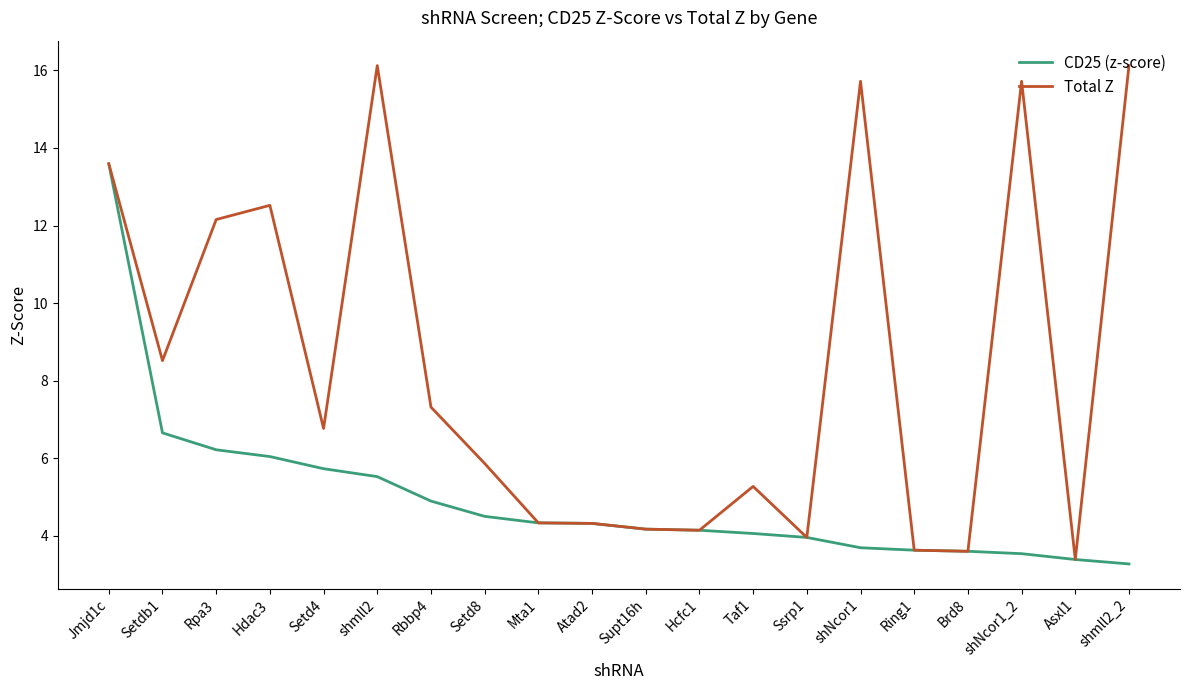

What is the difference between the second highest and second lowest values in the Total Z series?

12.5